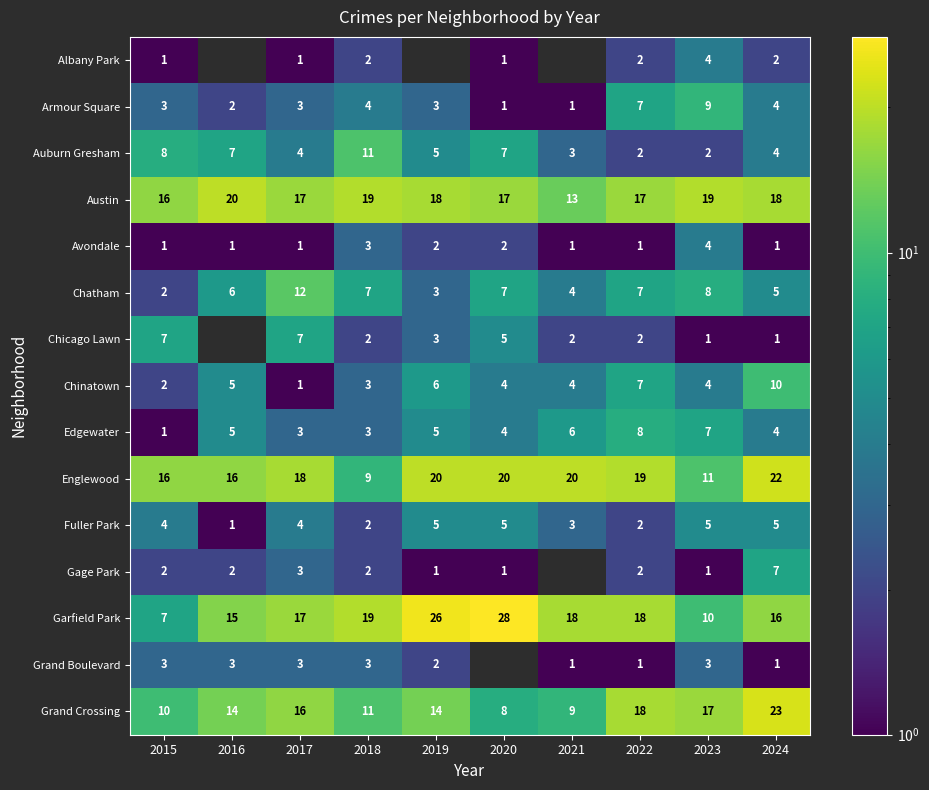

What is the sum of all Chinatown values?

46